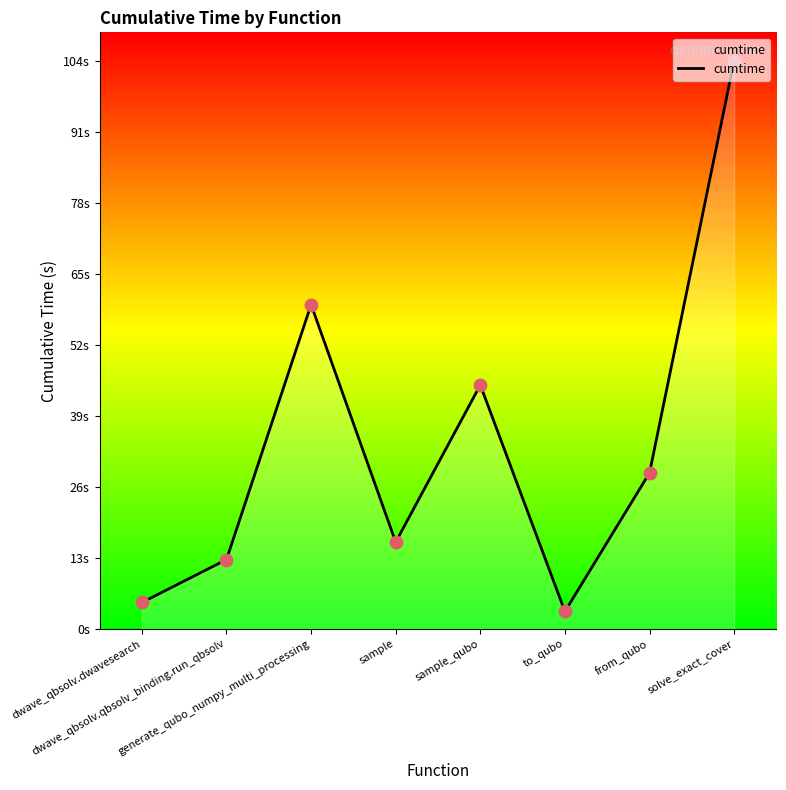

Between generate_qubo_numpy_multi_processing and sample_qubo, which is larger?

generate_qubo_numpy_multi_processing